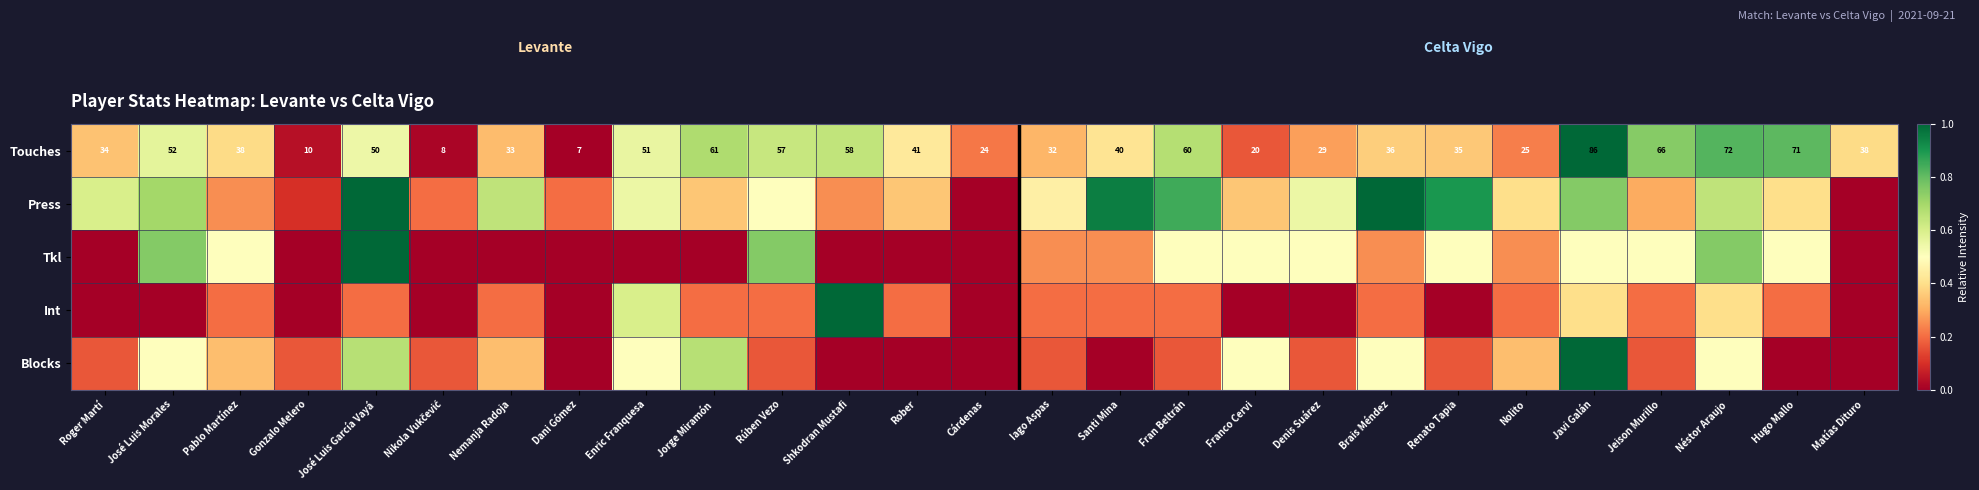

At which label does Touches reach its peak?

Javi Galán